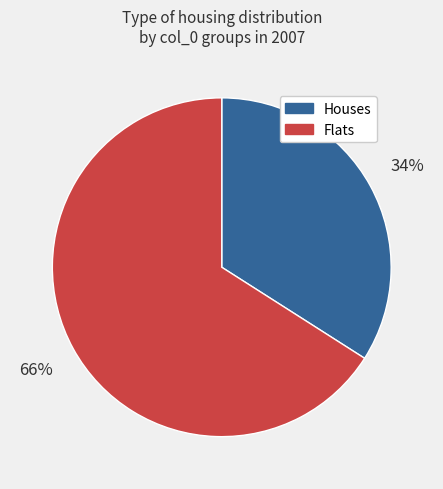

What is the majority slice?

Flats